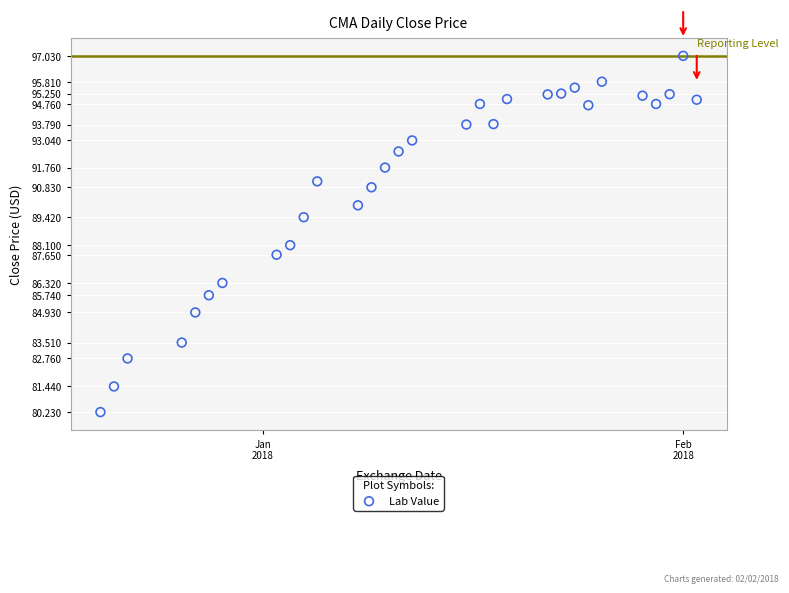

What is the range of X values (max minus min)?

44.0